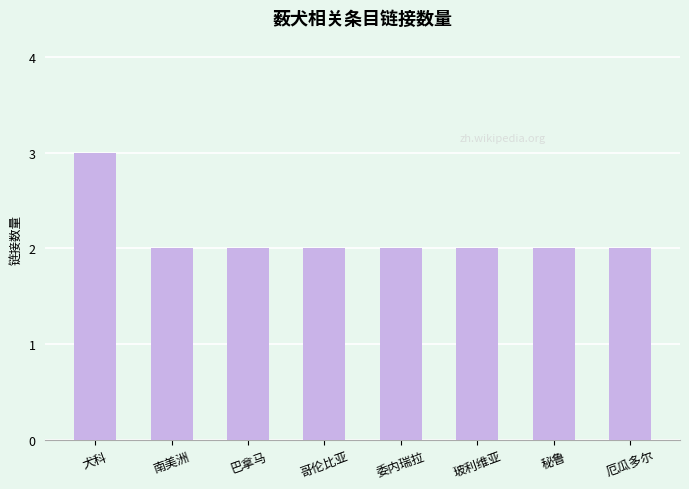

Read the value at 哥伦比亚.

2